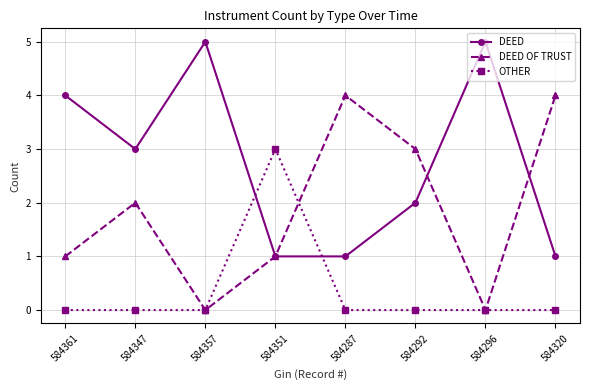

Does the chart display data point markers on the line(s)?

Yes